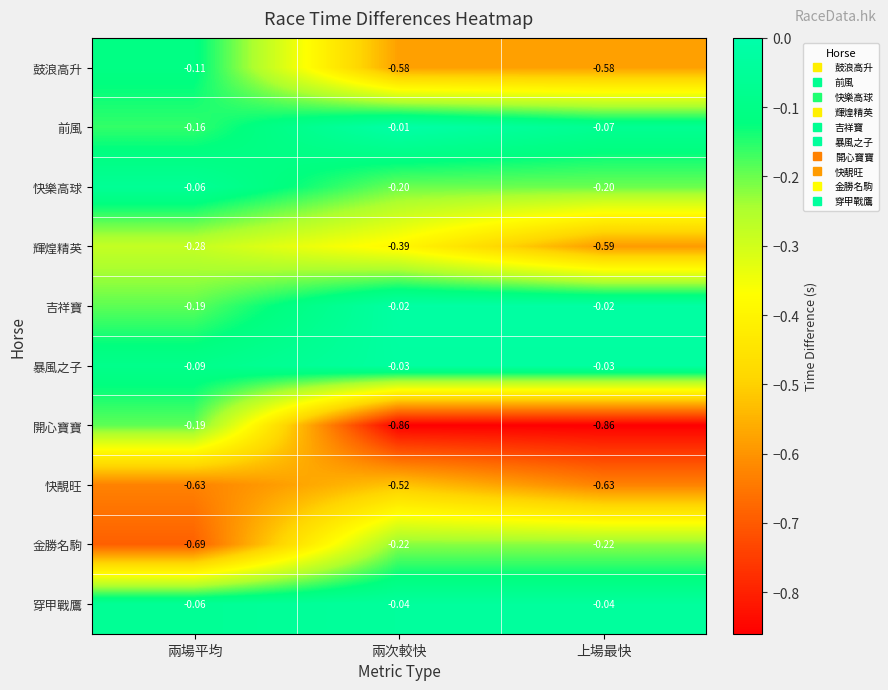

Between 兩次較快 and 上場最快, which series saw the biggest shift?

輝煌精英